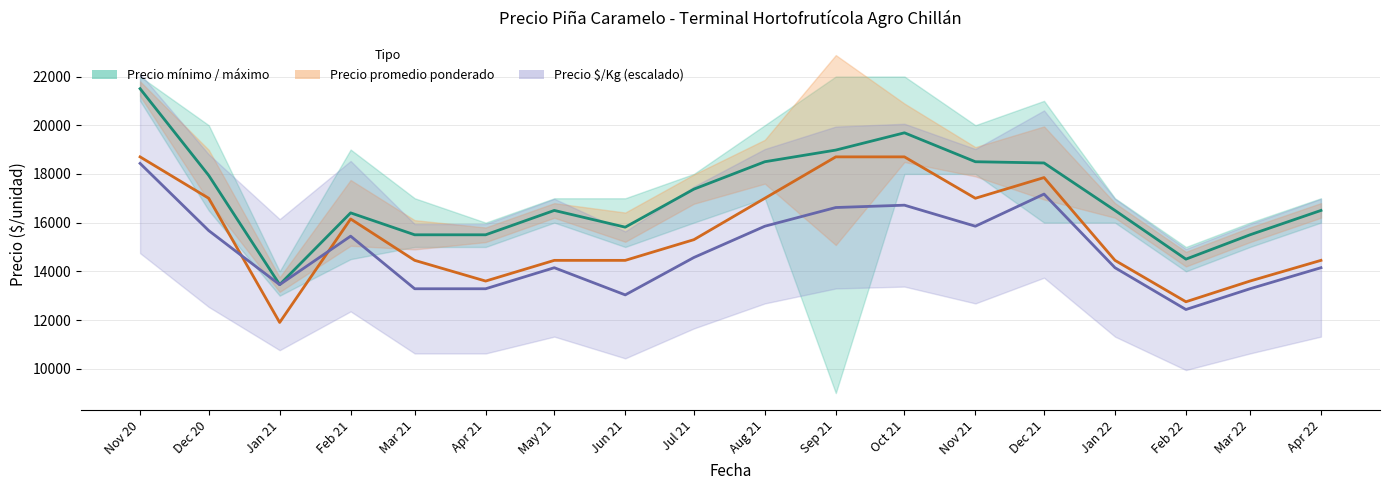

What is the value of the Precio promedio ponderado (parcial) point at the 8th from the left?

14450